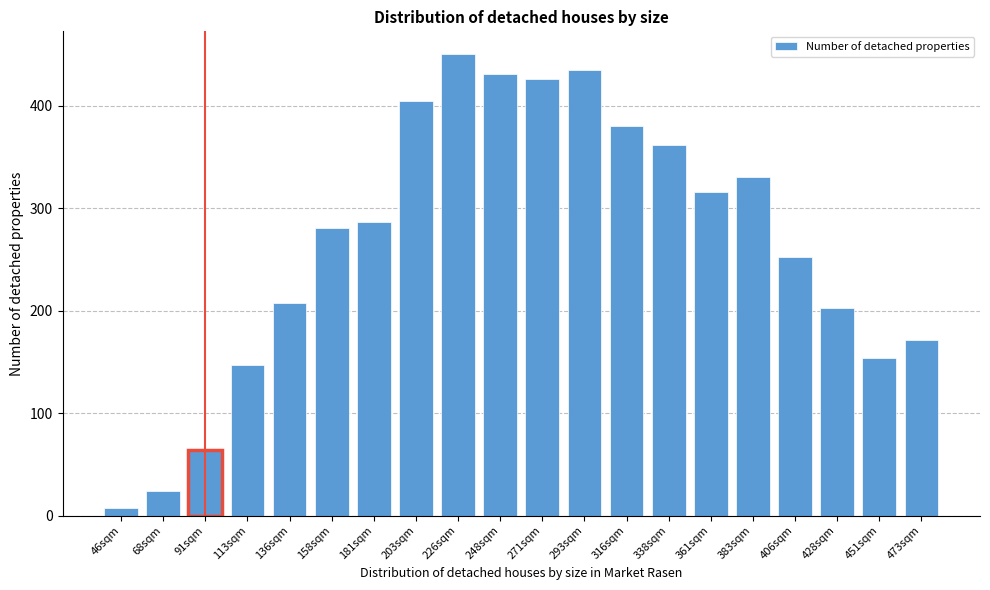

Reading left to right, extract all data points from this chart.

46sqm=7	68sqm=24	91sqm=64	113sqm=147	136sqm=207	158sqm=281	181sqm=286	203sqm=405	226sqm=450	248sqm=431	271sqm=426	293sqm=435	316sqm=380	338sqm=362	361sqm=316	383sqm=330	406sqm=252	428sqm=203	451sqm=154	473sqm=171